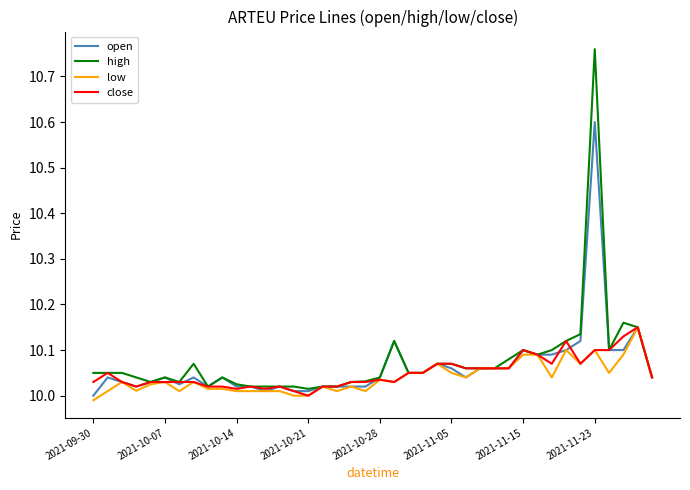

What is the highest value of the open series?

10.6